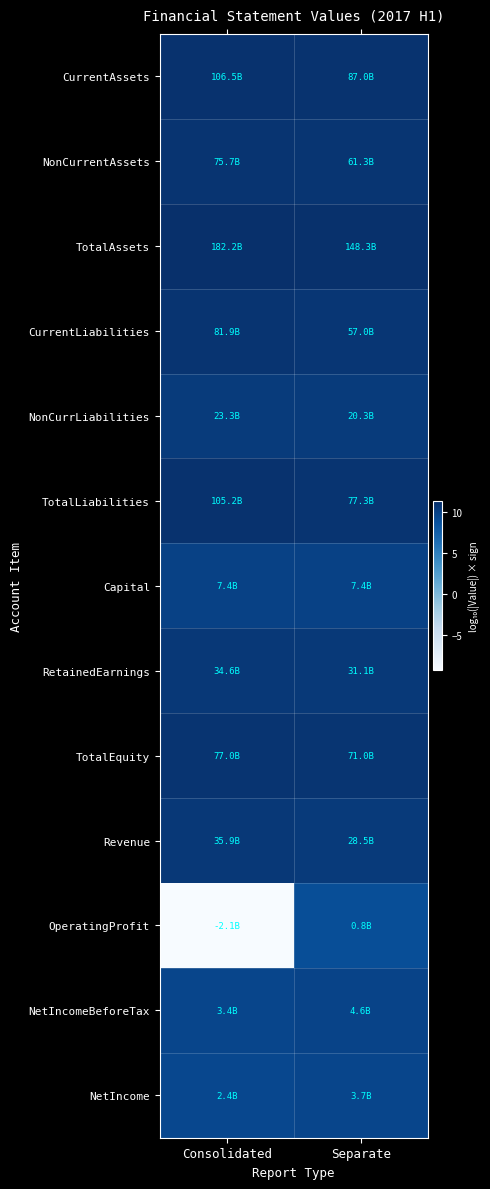

Rank the series by their maximum value, from highest to lowest.

TotalAssets, CurrentAssets, TotalLiabilities, CurrentLiabilities, TotalEquity, NonCurrentAssets, Revenue, RetainedEarnings, NonCurrLiabilities, Capital, NetIncomeBeforeTax, NetIncome, OperatingProfit